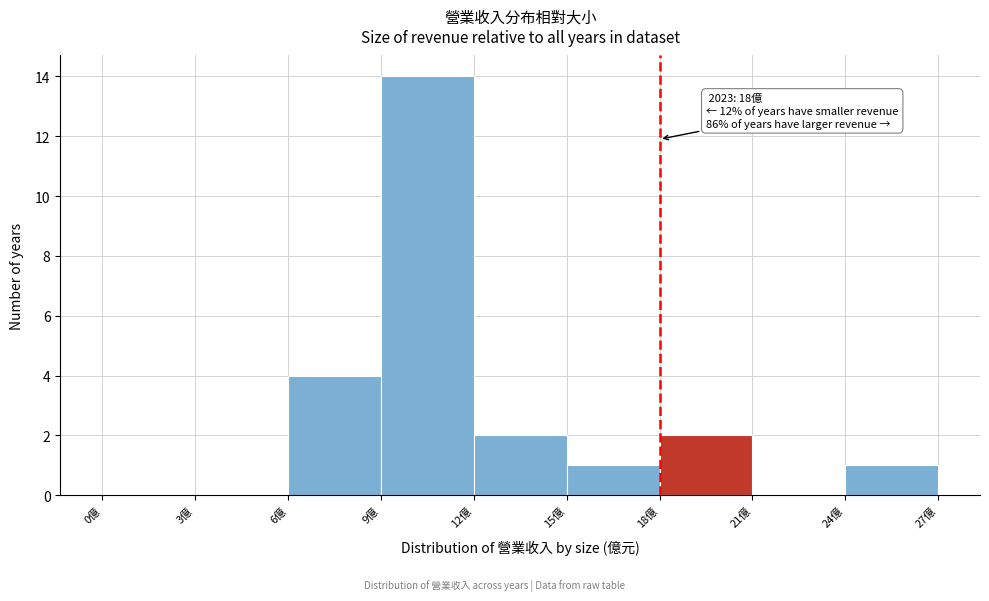

Which range on the x-axis has the tallest bar?

9 to 12